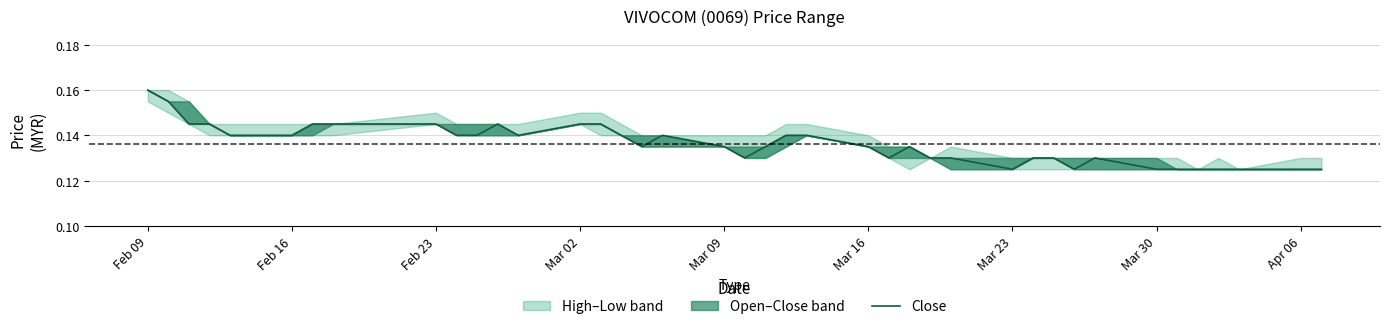

Which label corresponds to the largest value in the chart?

Feb 09